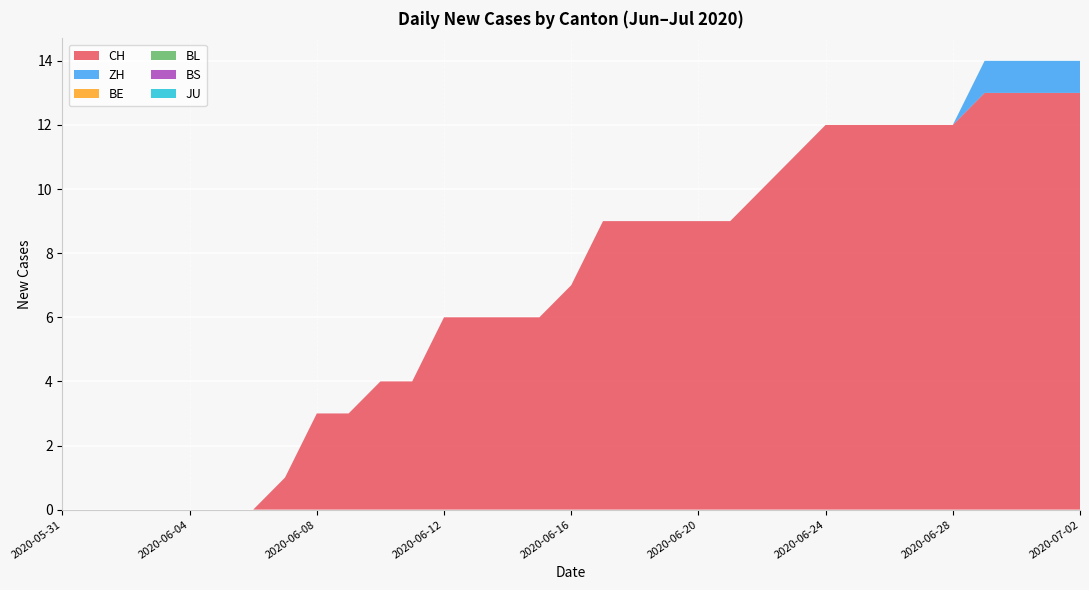

Reading left to right, transcribe all the data shown in this chart.

CH: 2020-05-31=0	2020-06-01=0	2020-06-02=0	2020-06-03=0	2020-06-04=0	2020-06-05=0	2020-06-06=0	2020-06-07=1	2020-06-08=3	2020-06-09=3	2020-06-10=4	2020-06-11=4	2020-06-12=6	2020-06-13=6	2020-06-14=6	2020-06-15=6	2020-06-16=7	2020-06-17=9	2020-06-18=9	2020-06-19=9	2020-06-20=9	2020-06-21=9	2020-06-22=10	2020-06-23=11	2020-06-24=12	2020-06-25=12	2020-06-26=12	2020-06-27=12	2020-06-28=12	2020-06-29=13	2020-06-30=13	2020-07-01=13	2020-07-02=13
ZH: 2020-05-31=0	2020-06-01=0	2020-06-02=0	2020-06-03=0	2020-06-04=0	2020-06-05=0	2020-06-06=0	2020-06-07=0	2020-06-08=0	2020-06-09=0	2020-06-10=0	2020-06-11=0	2020-06-12=0	2020-06-13=0	2020-06-14=0	2020-06-15=0	2020-06-16=0	2020-06-17=0	2020-06-18=0	2020-06-19=0	2020-06-20=0	2020-06-21=0	2020-06-22=0	2020-06-23=0	2020-06-24=0	2020-06-25=0	2020-06-26=0	2020-06-27=0	2020-06-28=0	2020-06-29=1	2020-06-30=1	2020-07-01=1	2020-07-02=1
BE: 2020-05-31=0	2020-06-01=0	2020-06-02=0	2020-06-03=0	2020-06-04=0	2020-06-05=0	2020-06-06=0	2020-06-07=0	2020-06-08=0	2020-06-09=0	2020-06-10=0	2020-06-11=0	2020-06-12=0	2020-06-13=0	2020-06-14=0	2020-06-15=0	2020-06-16=0	2020-06-17=0	2020-06-18=0	2020-06-19=0	2020-06-20=0	2020-06-21=0	2020-06-22=0	2020-06-23=0	2020-06-24=0	2020-06-25=0	2020-06-26=0	2020-06-27=0	2020-06-28=0	2020-06-29=0	2020-06-30=0	2020-07-01=0	2020-07-02=0
BL: 2020-05-31=0	2020-06-01=0	2020-06-02=0	2020-06-03=0	2020-06-04=0	2020-06-05=0	2020-06-06=0	2020-06-07=0	2020-06-08=0	2020-06-09=0	2020-06-10=0	2020-06-11=0	2020-06-12=0	2020-06-13=0	2020-06-14=0	2020-06-15=0	2020-06-16=0	2020-06-17=0	2020-06-18=0	2020-06-19=0	2020-06-20=0	2020-06-21=0	2020-06-22=0	2020-06-23=0	2020-06-24=0	2020-06-25=0	2020-06-26=0	2020-06-27=0	2020-06-28=0	2020-06-29=0	2020-06-30=0	2020-07-01=0	2020-07-02=0
BS: 2020-05-31=0	2020-06-01=0	2020-06-02=0	2020-06-03=0	2020-06-04=0	2020-06-05=0	2020-06-06=0	2020-06-07=0	2020-06-08=0	2020-06-09=0	2020-06-10=0	2020-06-11=0	2020-06-12=0	2020-06-13=0	2020-06-14=0	2020-06-15=0	2020-06-16=0	2020-06-17=0	2020-06-18=0	2020-06-19=0	2020-06-20=0	2020-06-21=0	2020-06-22=0	2020-06-23=0	2020-06-24=0	2020-06-25=0	2020-06-26=0	2020-06-27=0	2020-06-28=0	2020-06-29=0	2020-06-30=0	2020-07-01=0	2020-07-02=0
JU: 2020-05-31=0	2020-06-01=0	2020-06-02=0	2020-06-03=0	2020-06-04=0	2020-06-05=0	2020-06-06=0	2020-06-07=0	2020-06-08=0	2020-06-09=0	2020-06-10=0	2020-06-11=0	2020-06-12=0	2020-06-13=0	2020-06-14=0	2020-06-15=0	2020-06-16=0	2020-06-17=0	2020-06-18=0	2020-06-19=0	2020-06-20=0	2020-06-21=0	2020-06-22=0	2020-06-23=0	2020-06-24=0	2020-06-25=0	2020-06-26=0	2020-06-27=0	2020-06-28=0	2020-06-29=0	2020-06-30=0	2020-07-01=0	2020-07-02=0